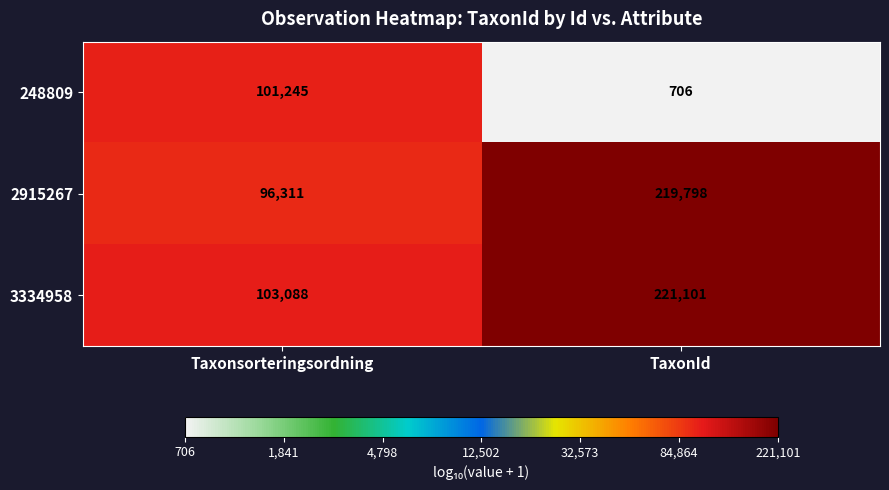

At which category is the sum across all series the highest?

TaxonId